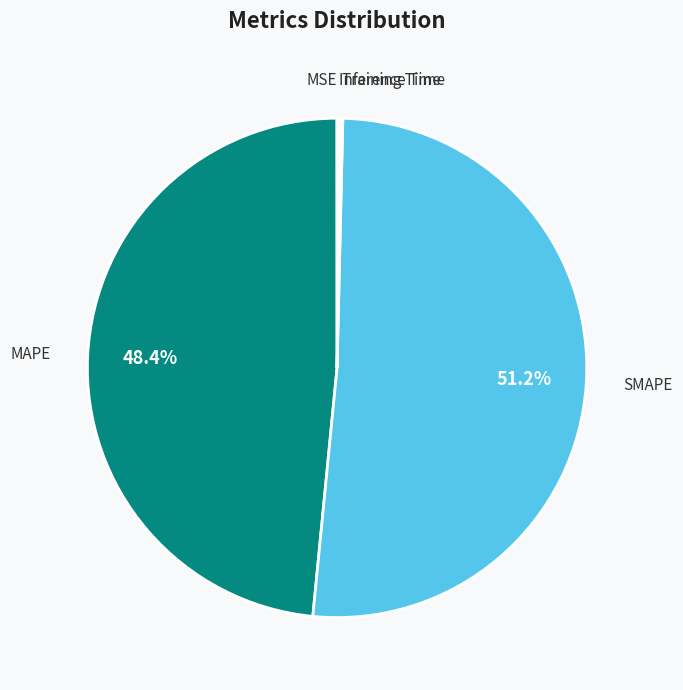

Combined, do MAPE and SMAPE account for over 50%?

Yes